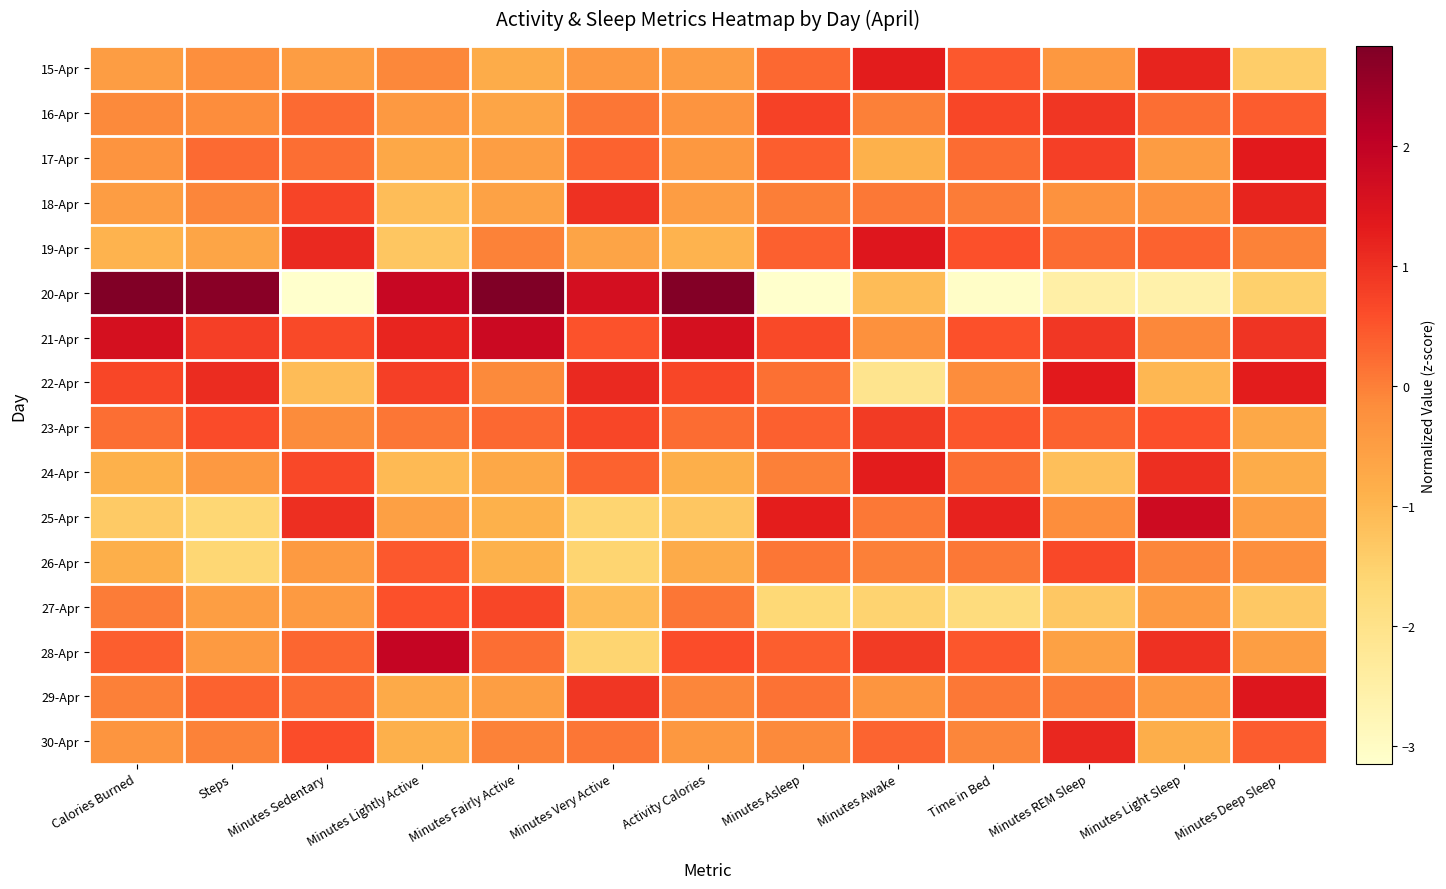

At how many categories does at least one series exceed 1?

13